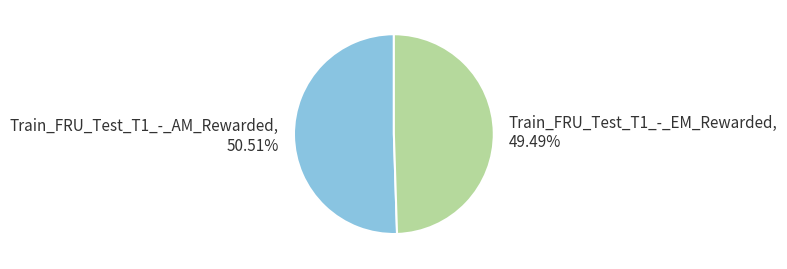

True or false: Train_FRU_Test_T1_-_EM_Rewarded accounts for 49% of the total.

True